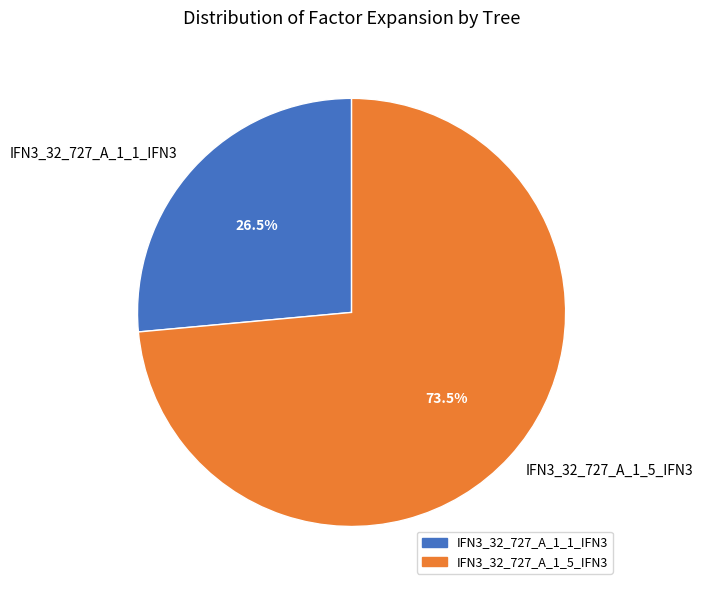

What portion of the pie excludes IFN3_32_727_A_1_1_IFN3?

73.5%